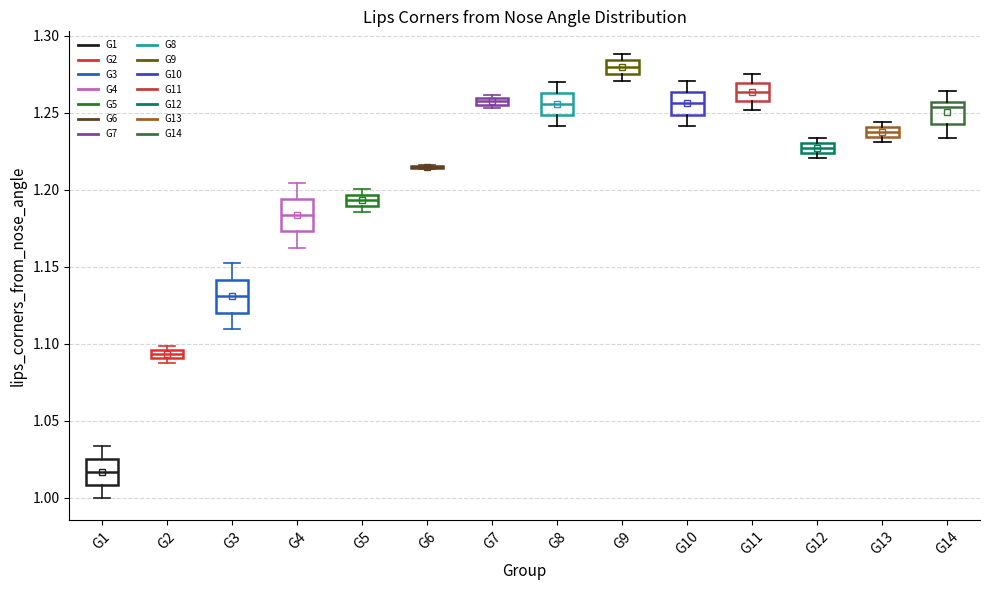

Where is the lower edge of the box for G5 on the y-axis? The values are not printed on the chart, so give them approximately, as read against the axis.

1.190